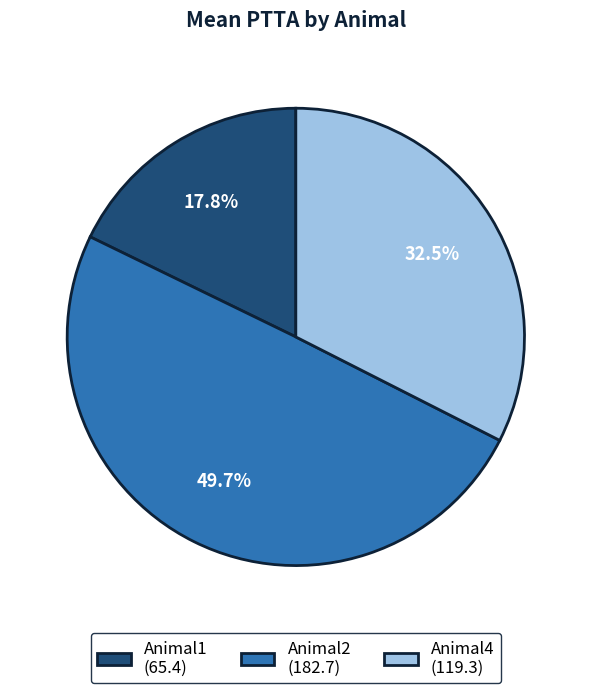

Combined, what portion of the pie is Animal1 and Animal4?

50.3%